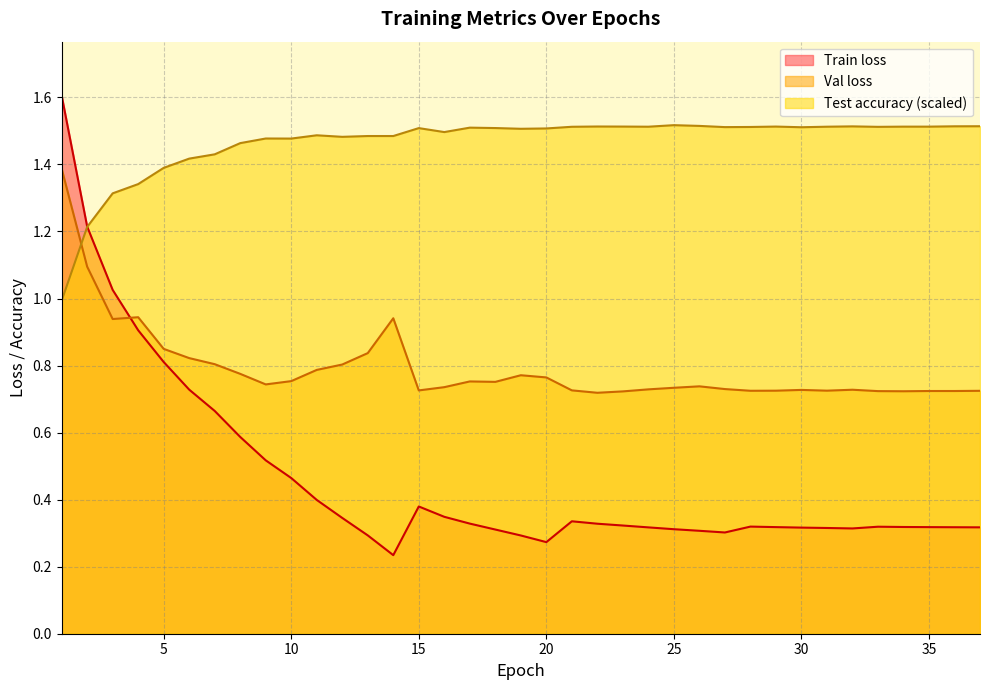

Reading left to right, extract all data points from this chart.

Train loss: 1=1.6	2=1.2	3=1.0	4=0.9	5=0.8	6=0.7	7=0.7	8=0.6	9=0.5	10=0.5	11=0.4	12=0.3	13=0.3	14=0.2	15=0.4	16=0.3	17=0.3	18=0.3	19=0.3	20=0.3	21=0.3	22=0.3	23=0.3	24=0.3	25=0.3	26=0.3	27=0.3	28=0.3	29=0.3	30=0.3	31=0.3	32=0.3	33=0.3	34=0.3	35=0.3	36=0.3	37=0.3
Val loss: 1=1.4	2=1.1	3=0.9	4=0.9	5=0.8	6=0.8	7=0.8	8=0.8	9=0.7	10=0.8	11=0.8	12=0.8	13=0.8	14=0.9	15=0.7	16=0.7	17=0.8	18=0.8	19=0.8	20=0.8	21=0.7	22=0.7	23=0.7	24=0.7	25=0.7	26=0.7	27=0.7	28=0.7	29=0.7	30=0.7	31=0.7	32=0.7	33=0.7	34=0.7	35=0.7	36=0.7	37=0.7
Test accuracy: 1=1.0	2=1.2	3=1.3	4=1.3	5=1.4	6=1.4	7=1.4	8=1.5	9=1.5	10=1.5	11=1.5	12=1.5	13=1.5	14=1.5	15=1.5	16=1.5	17=1.5	18=1.5	19=1.5	20=1.5	21=1.5	22=1.5	23=1.5	24=1.5	25=1.5	26=1.5	27=1.5	28=1.5	29=1.5	30=1.5	31=1.5	32=1.5	33=1.5	34=1.5	35=1.5	36=1.5	37=1.5